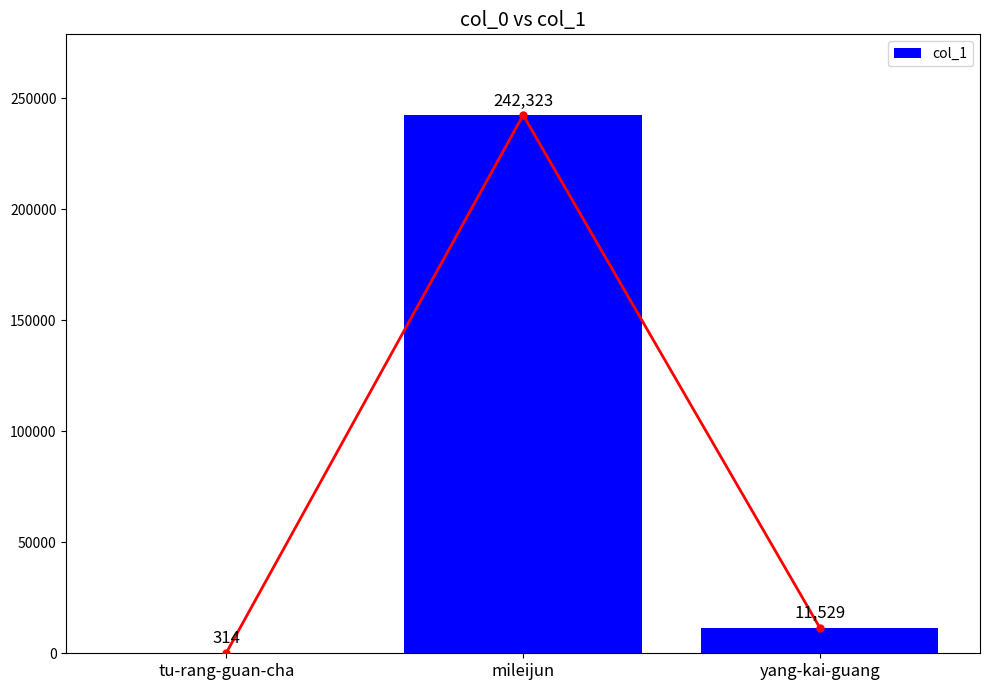

The value at mileijun is 92674. True or false?

False